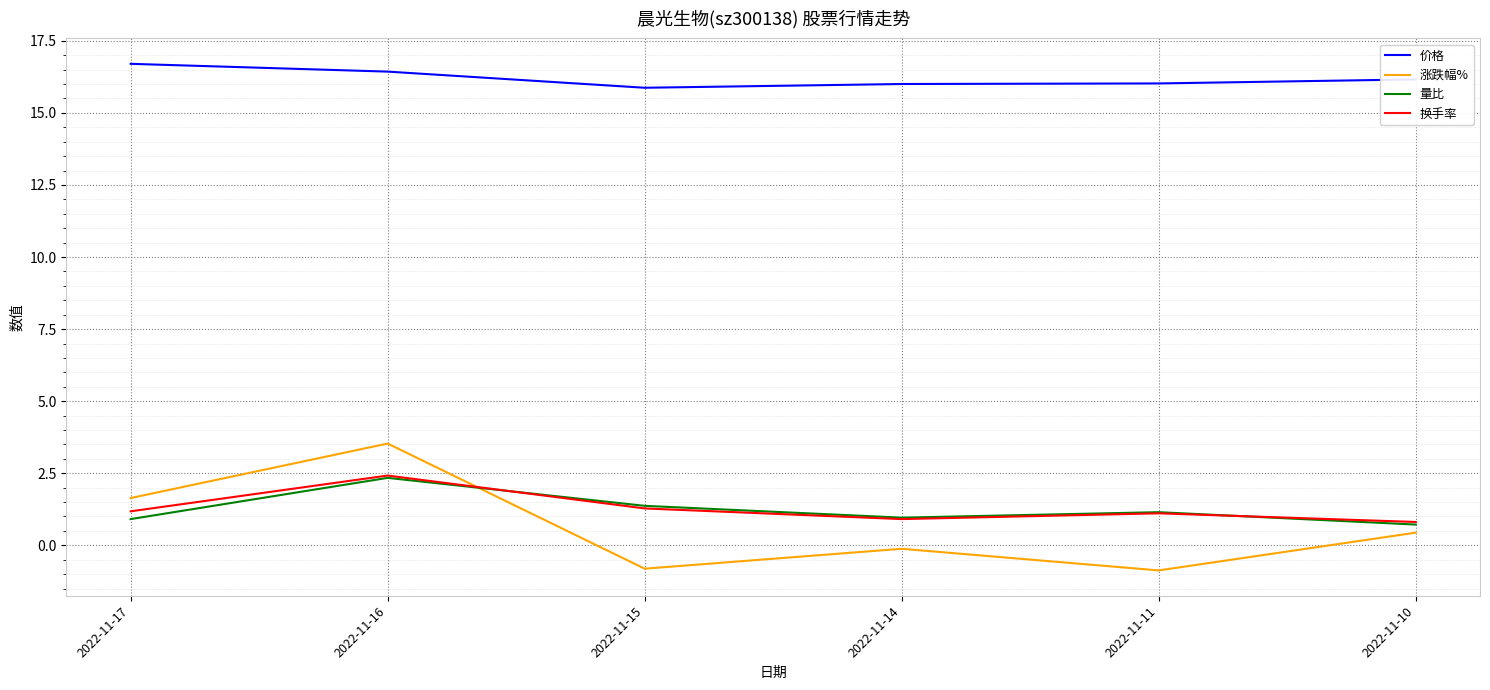

True or false: 价格 and 换手率 intersect in this chart.

False